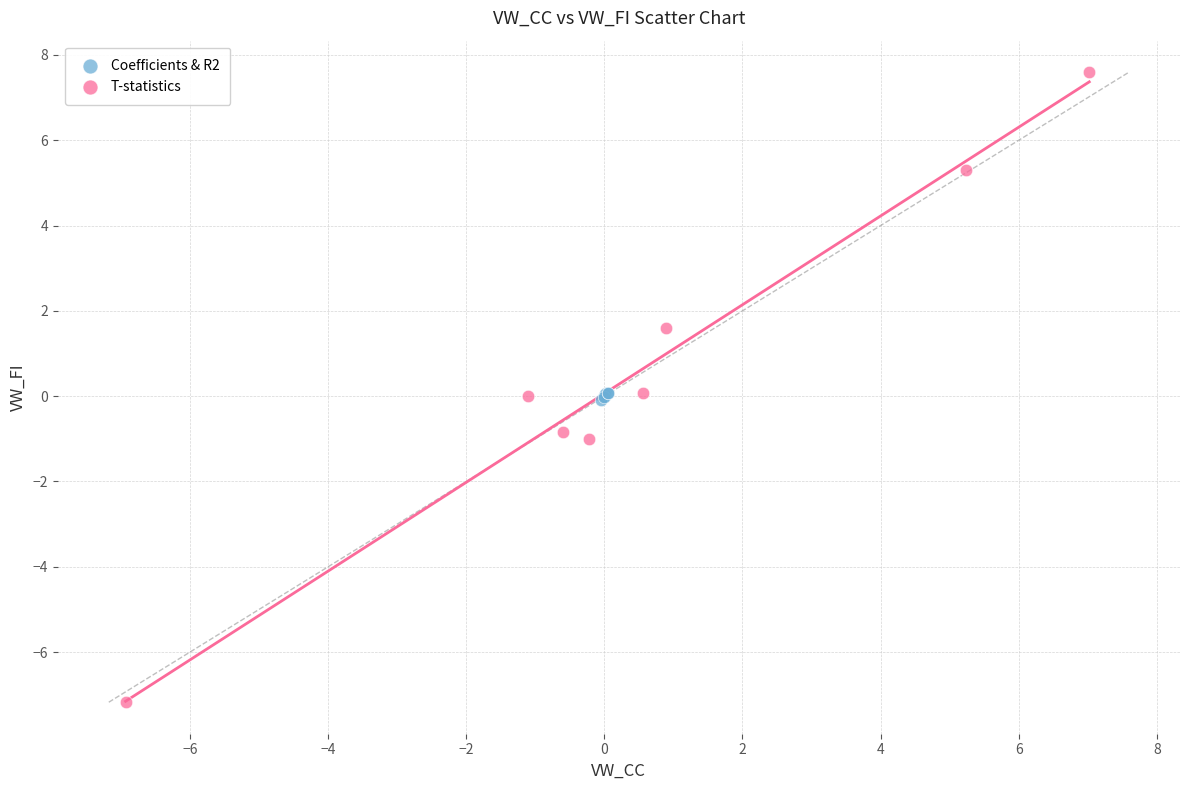

Which series has the largest Y range (max minus min)?

T-statistics